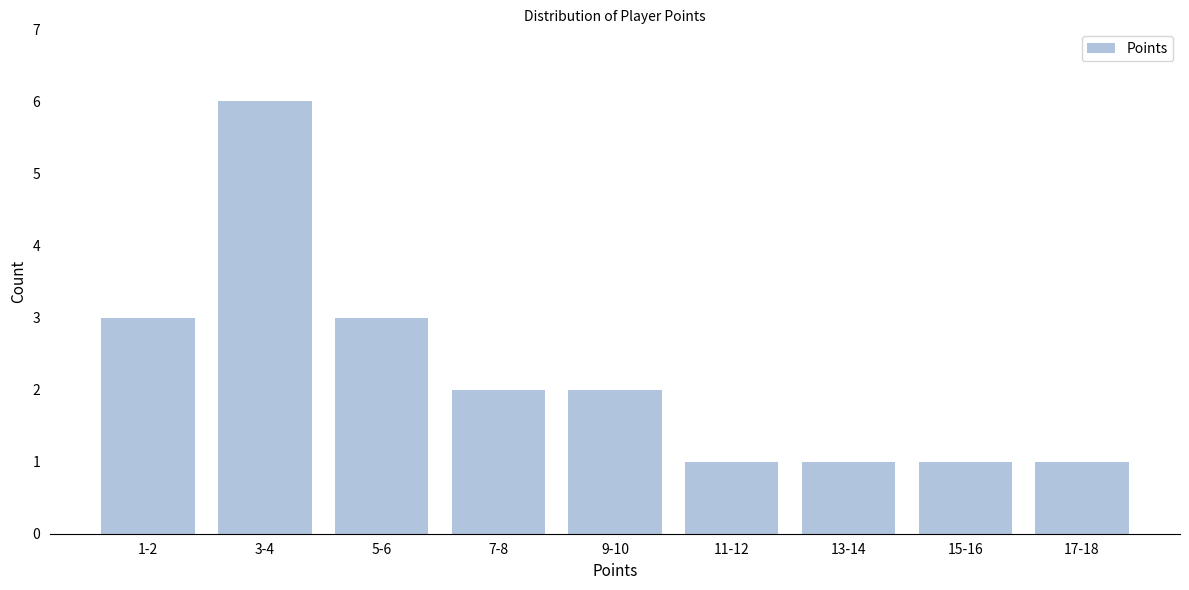

Reading right to left, extract all data points from this chart.

17-18=1	15-16=1	13-14=1	11-12=1	9-10=2	7-8=2	5-6=3	3-4=6	1-2=3